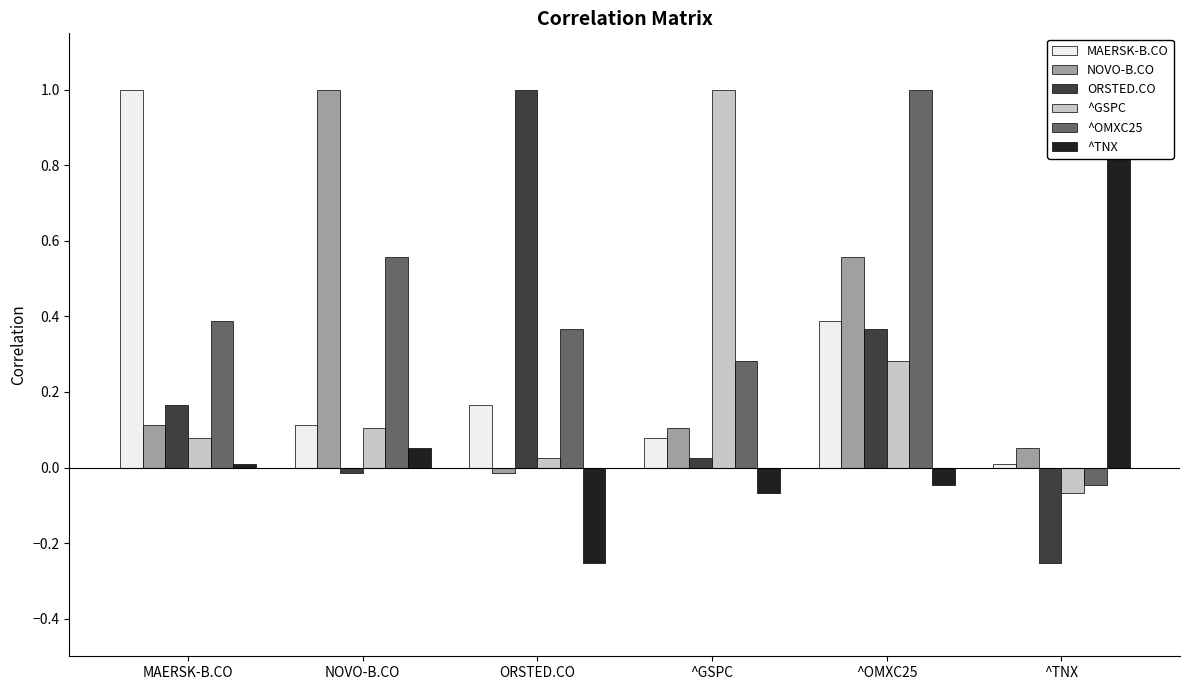

Which series has the largest total across all categories?

^OMXC25